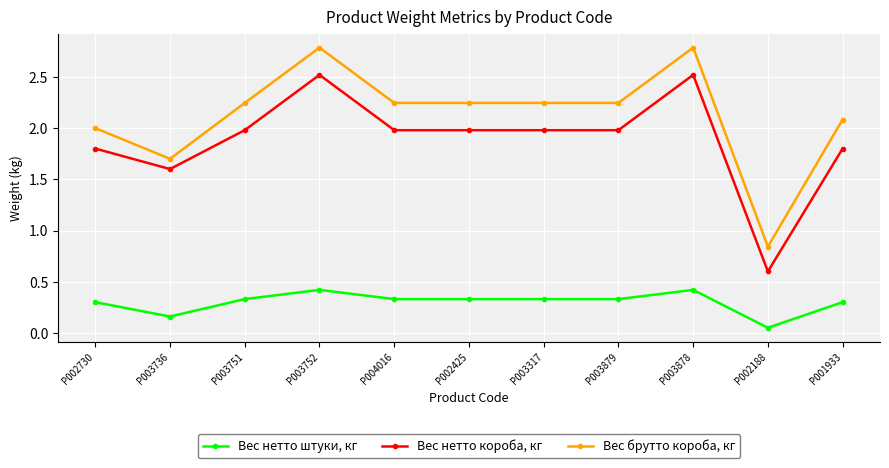

What is the difference between the second highest and second lowest values in the Вес нетто короба, кг series?

0.9